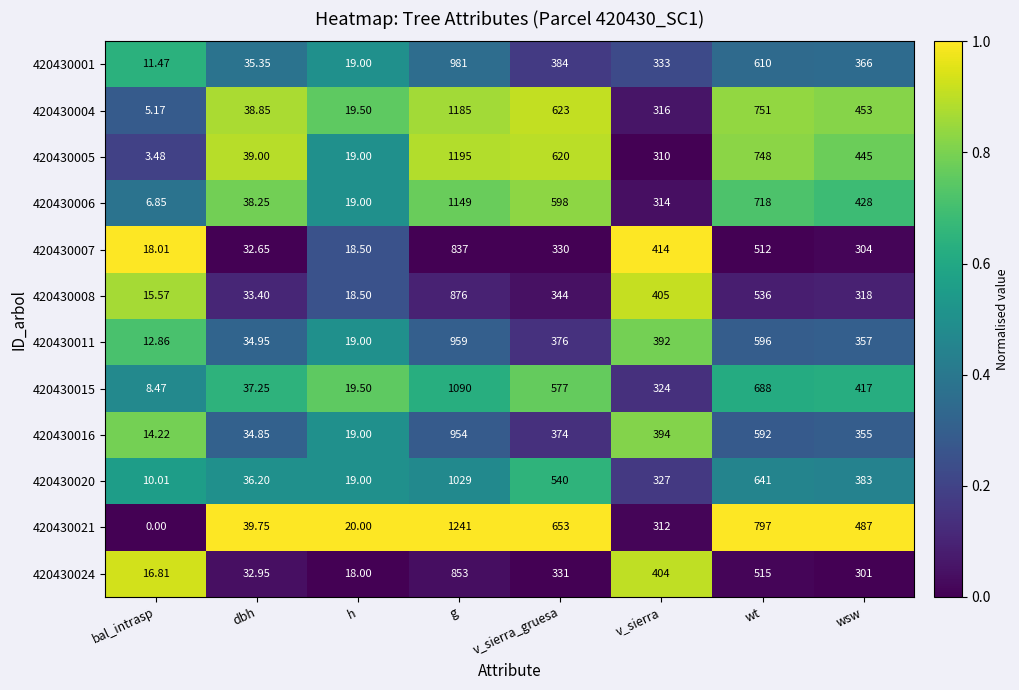

Which series has the largest range (max minus min)?

420430021